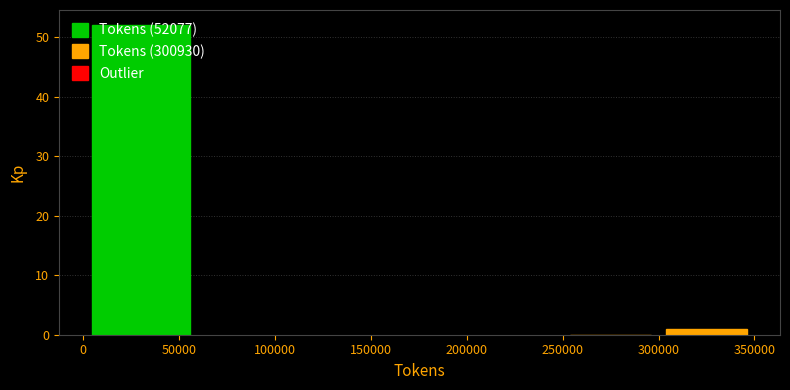

What is the height of the bar covering 300000 to 350000 on the x-axis? The values are not printed on the chart, so give them approximately, as read against the axis.

1